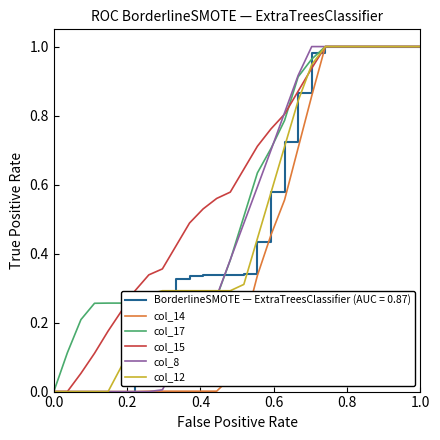

What are all the series names shown in the legend?

BorderlineSMOTE — ExtraTreesClassifier (AUC = 0.87), col_14, col_17, col_15, col_8, col_12